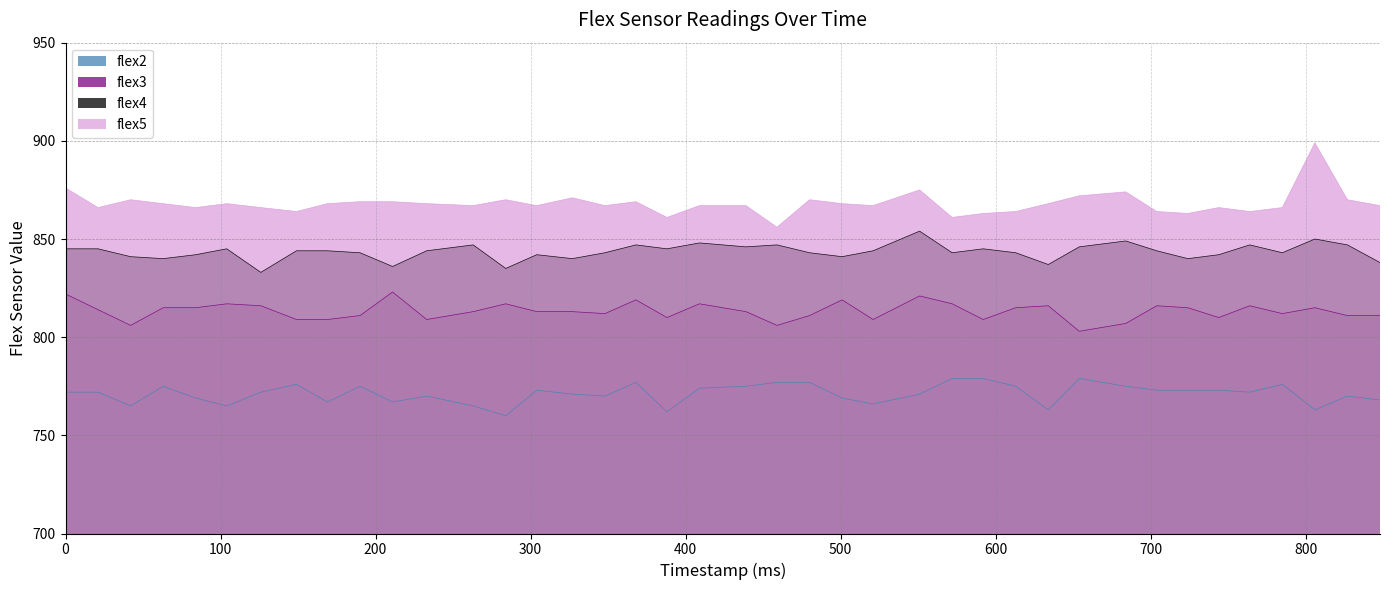

Rank the series at 654 from highest to lowest value.

flex5, flex4, flex3, flex2